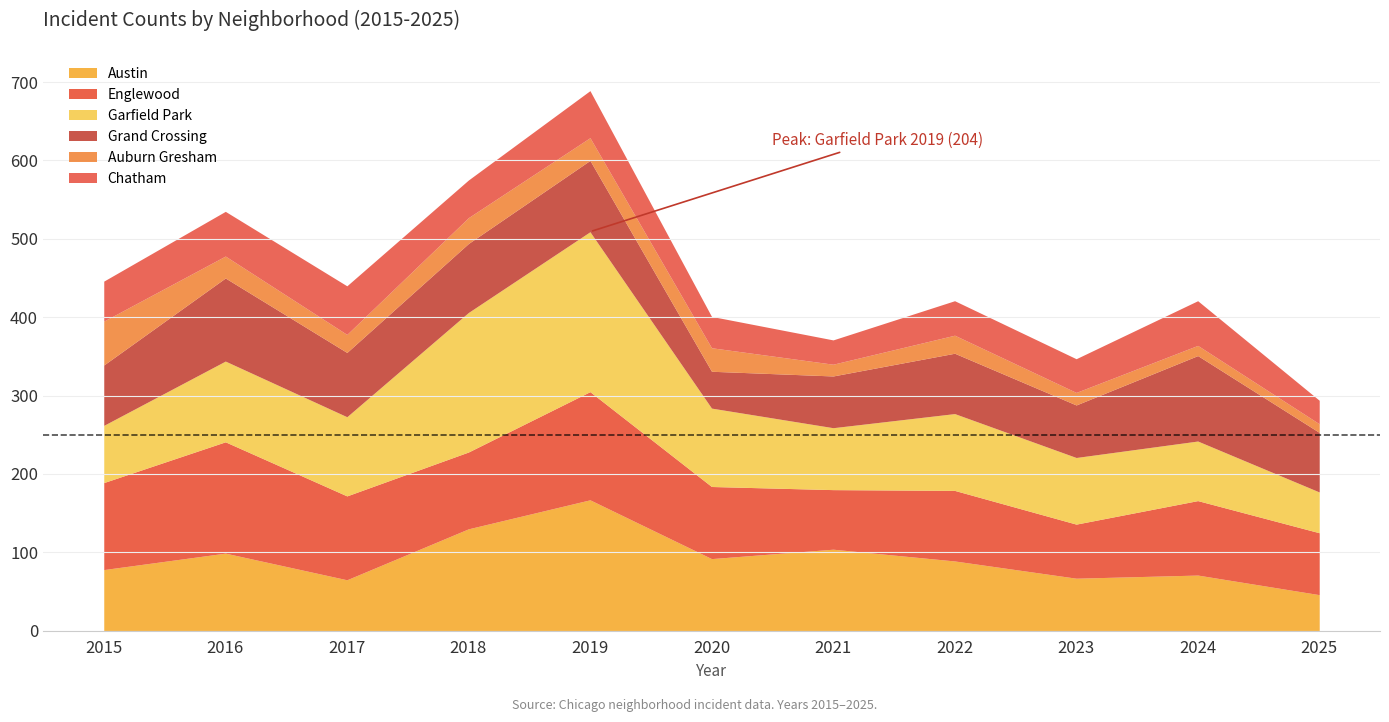

What is the average value of the Garfield Park series?

104